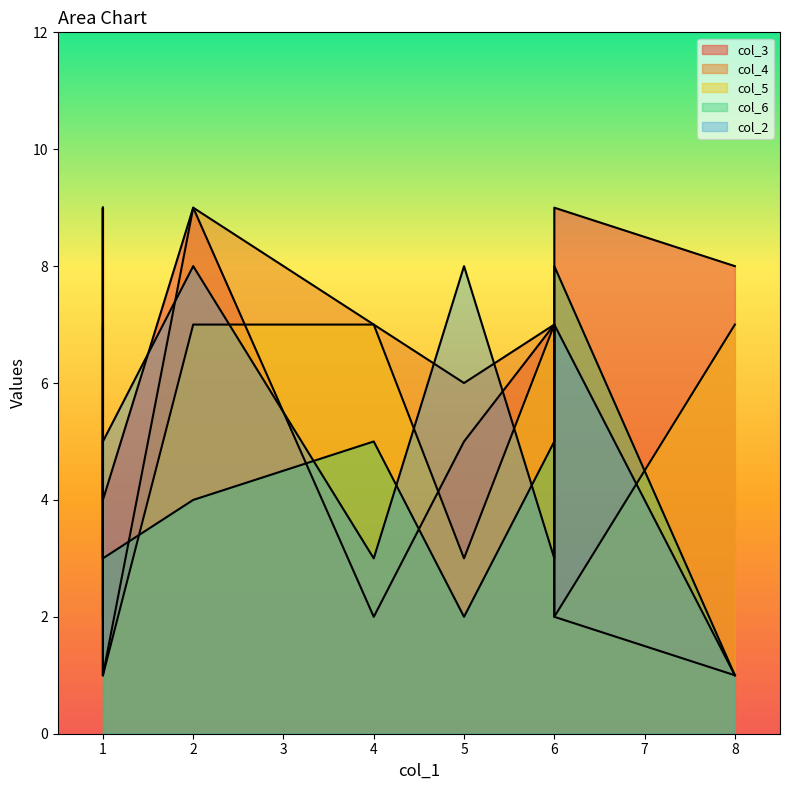

How many data points in col_3 are less than 8?

5